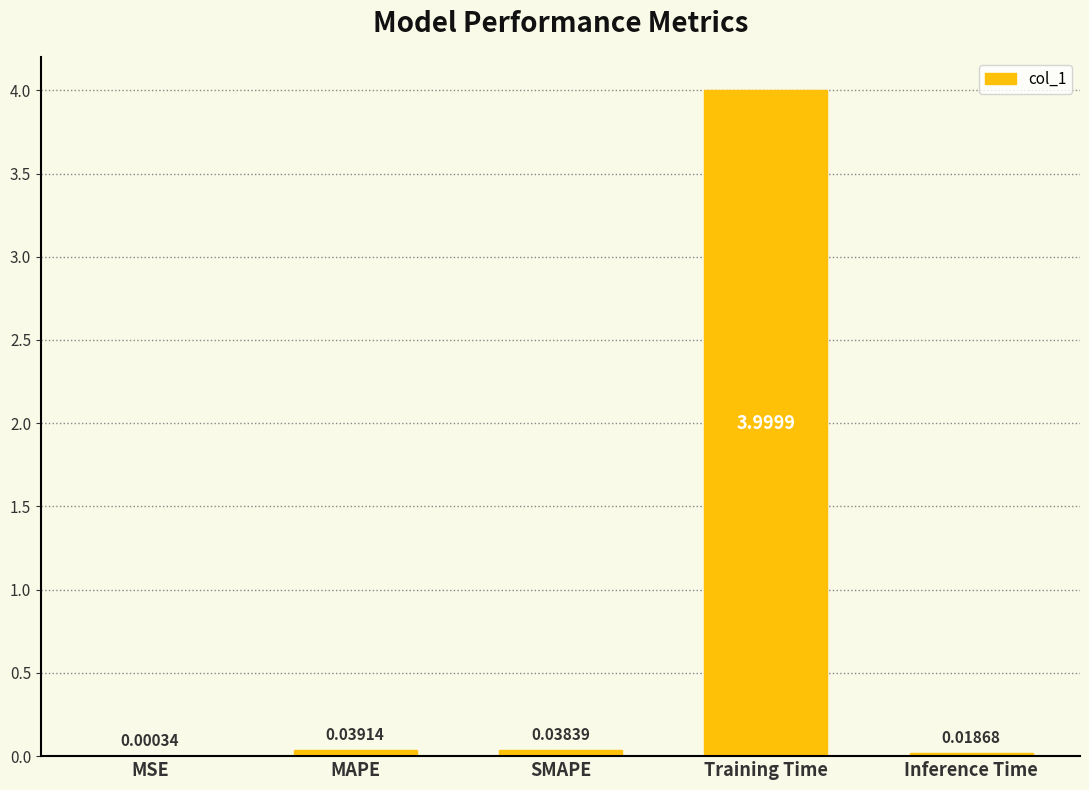

Count the number of data series in this chart.

1